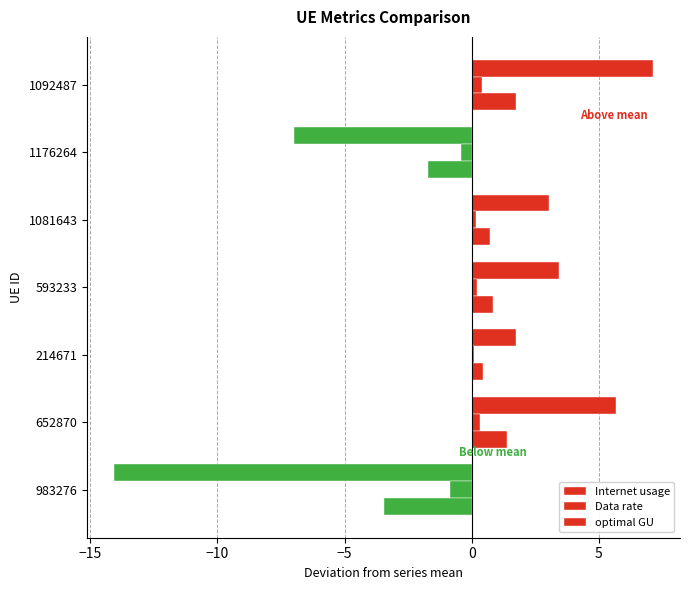

How many positive values does the optimal GU series have?

5